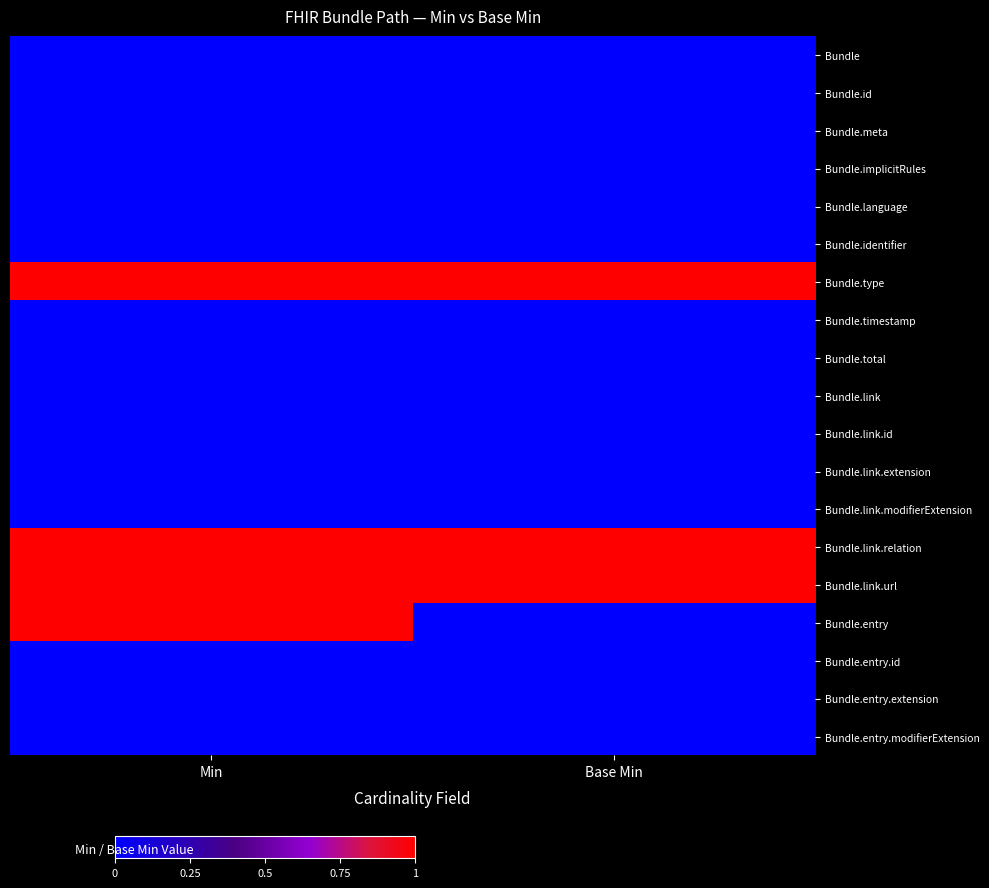

Which series has the largest total across all categories?

Bundle.type